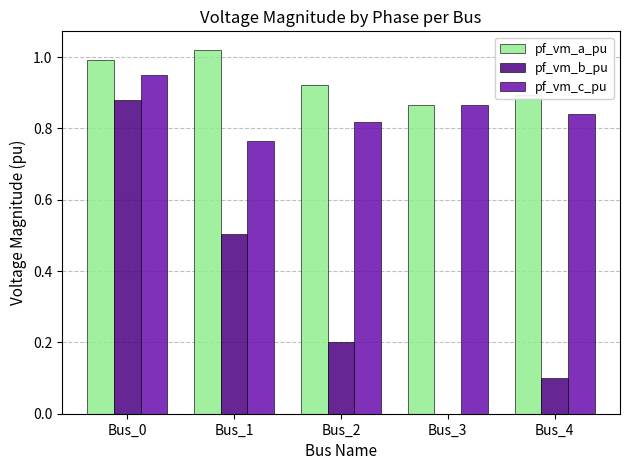

Is it true that pf_vm_b_pu equals 0.1 at Bus_4?

True